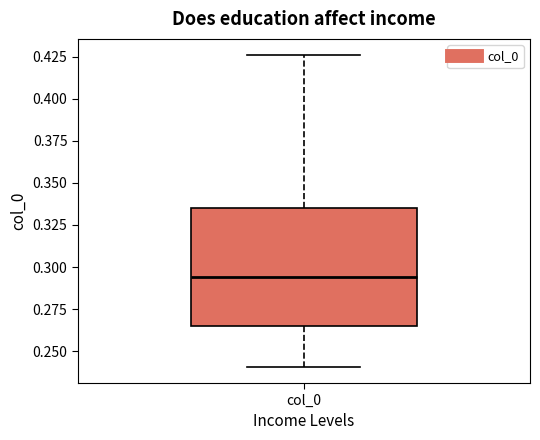

Read this box plot against the y-axis: the position of the median line, the range covered by the box, and the ends of both whiskers. The values are not printed on the chart, so give them approximately, as read against the axis.

median 0.295, box 0.265 to 0.335, whiskers 0.240 to 0.425